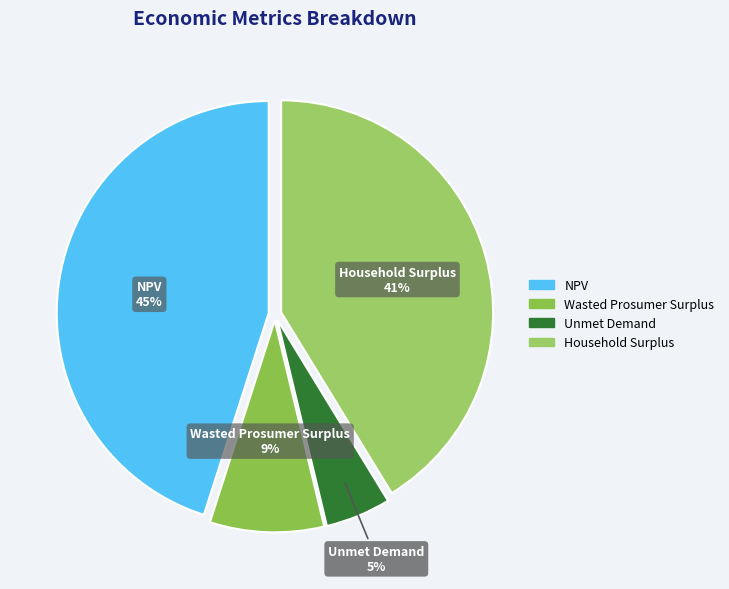

Does any single category account for the majority?

No